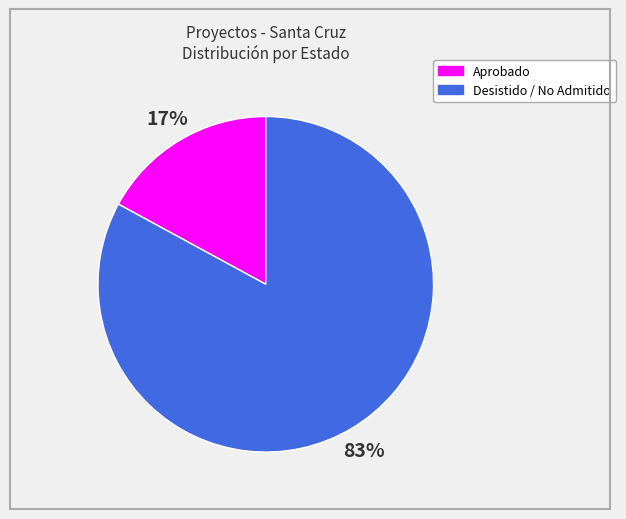

The Desistido / No Admitido slice represents 49% of the pie. True or false?

False